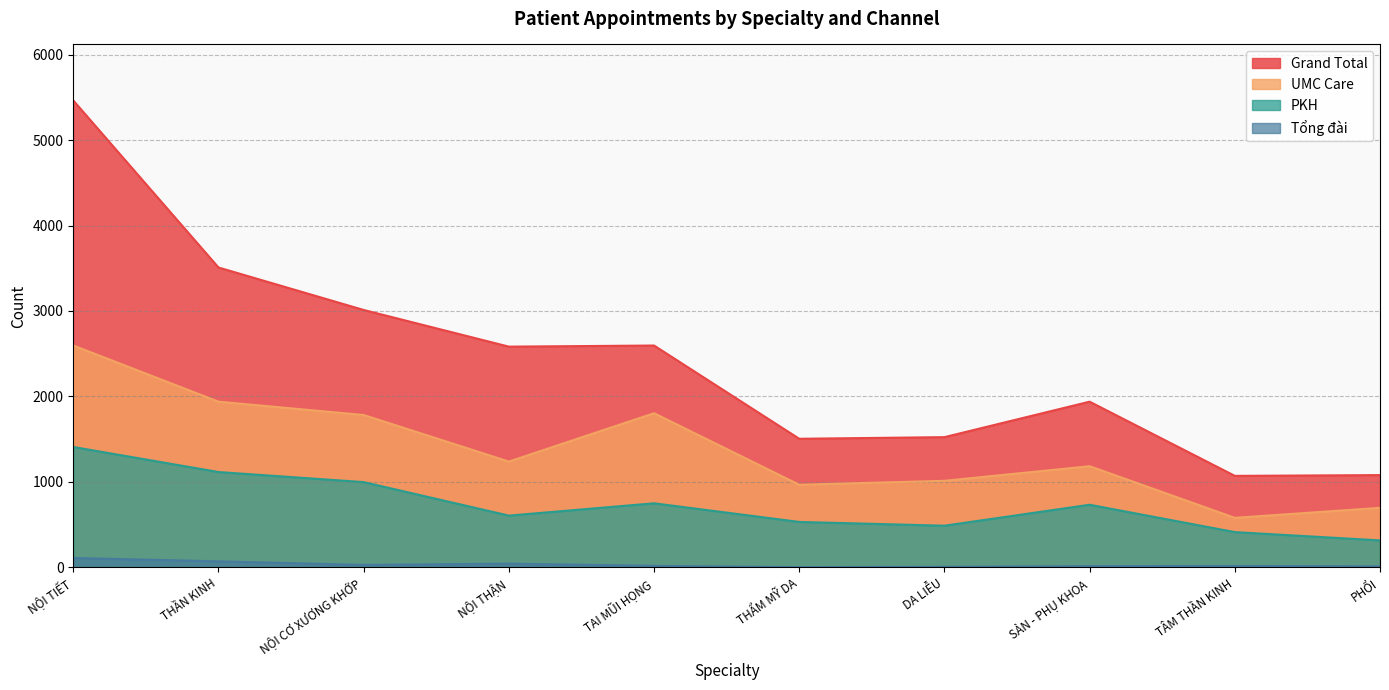

What is the maximum value shown in the chart?

5463